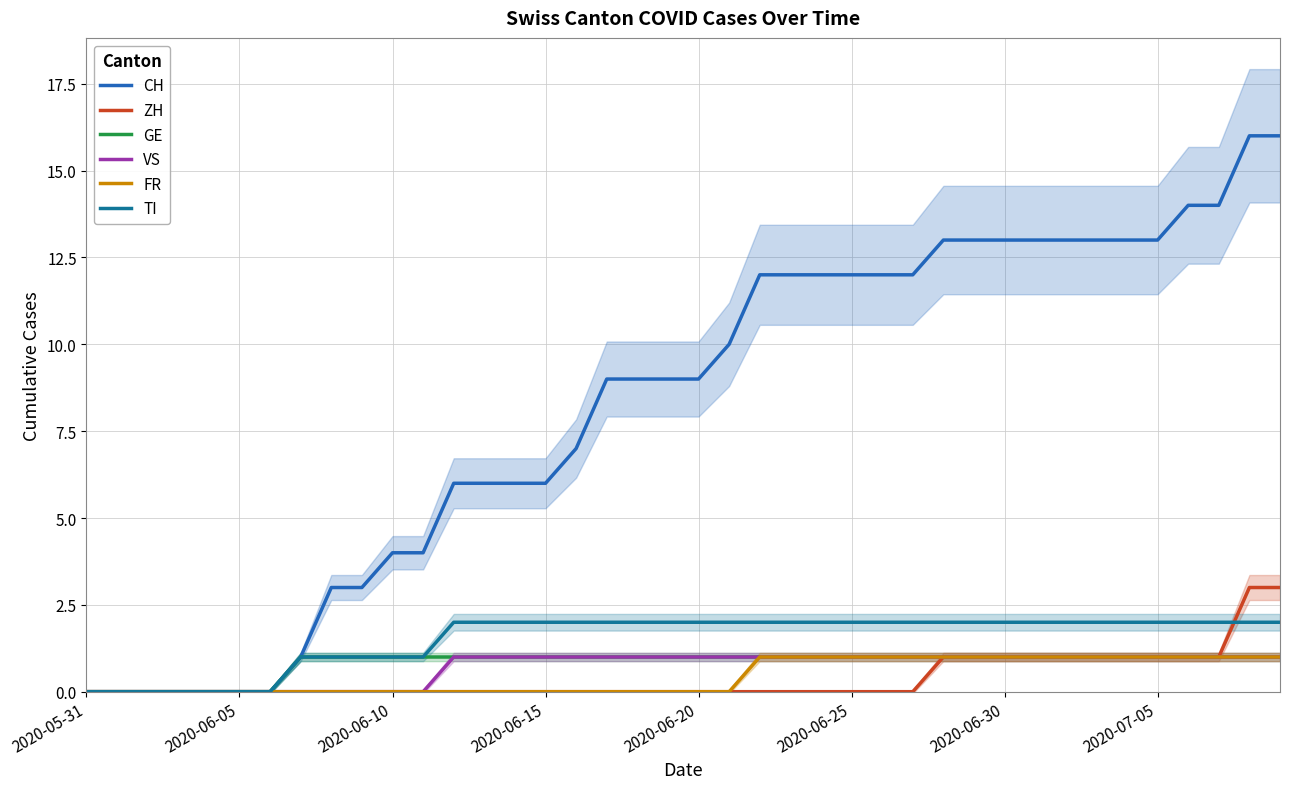

The ZH series shows -2 at 2020-06-15. True or false?

False